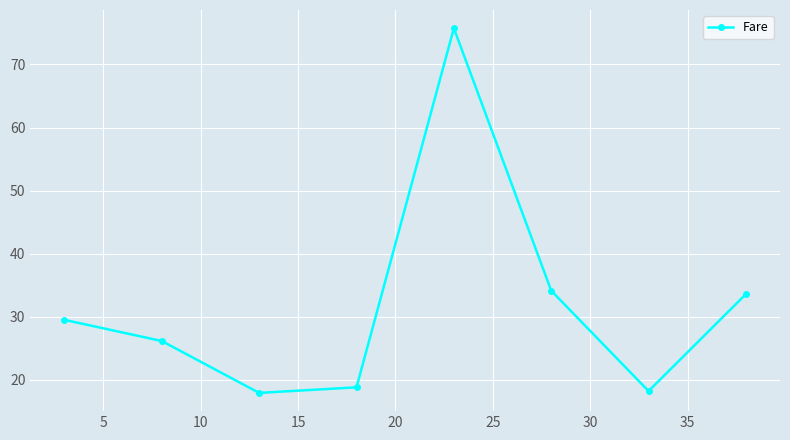

Does the chart have visible grid lines?

Yes